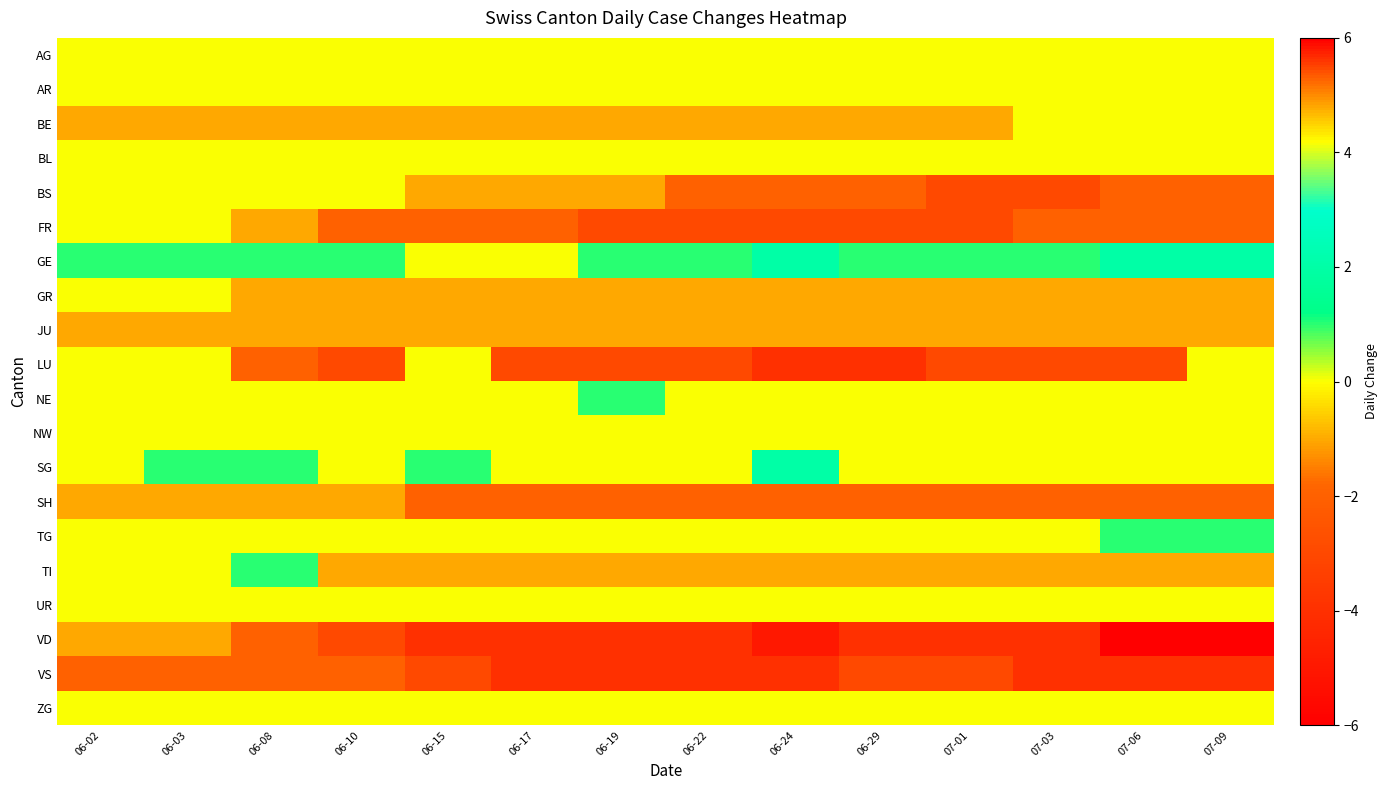

Which series has the widest spread of values?

VD